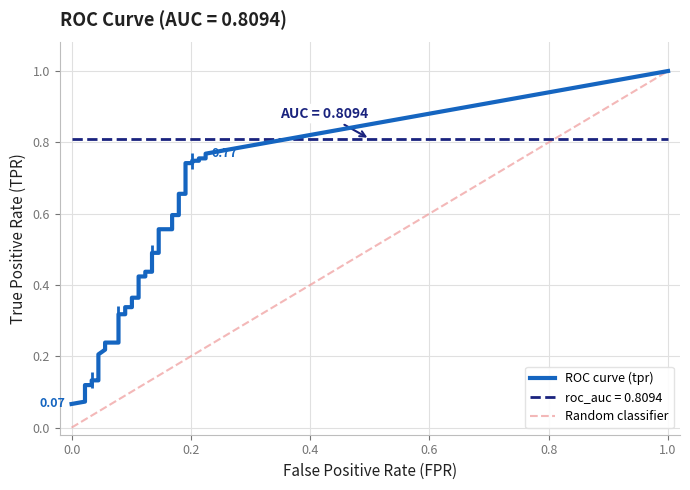

Reading left to right, extract all data points from this chart.

fpr: fpr=0.0	tpr=0.0	2=0.0	3=0.0	4=0.0	5=0.0	6=0.0	7=0.0	8=0.0	9=0.0	10=0.0	11=0.0	12=0.1	13=0.1	14=0.1	15=0.1	16=0.1	17=0.1	18=0.1	19=0.1	20=0.1	21=0.1	22=0.1	23=0.1	24=0.1	25=0.1	26=0.1	27=0.1	28=0.2	29=0.2	30=0.2	31=0.2	32=0.2	33=0.2	34=0.2	35=0.2	36=0.2	37=0.2	38=0.2	39=0.2
tpr: fpr=0.1	tpr=0.1	2=0.1	3=0.1	4=0.1	5=0.1	6=0.1	7=0.1	8=0.2	9=0.2	10=0.2	11=0.2	12=0.2	13=0.2	14=0.2	15=0.3	16=0.3	17=0.3	18=0.3	19=0.4	20=0.4	21=0.4	22=0.4	23=0.4	24=0.4	25=0.5	26=0.5	27=0.6	28=0.6	29=0.6	30=0.6	31=0.7	32=0.7	33=0.7	34=0.7	35=0.7	36=0.7	37=0.8	38=0.8	39=0.8